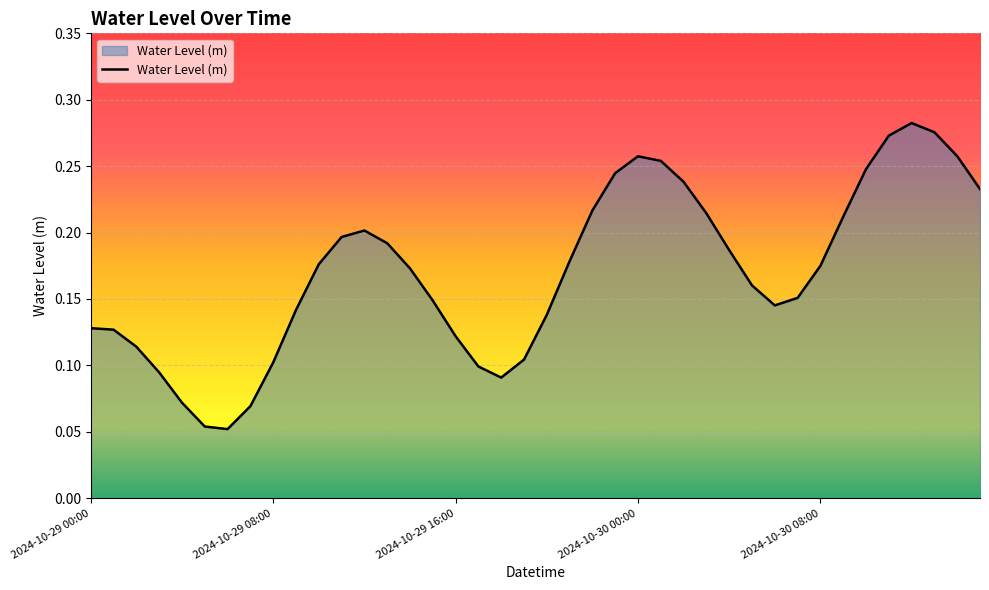

How many lines are shown in the chart?

1